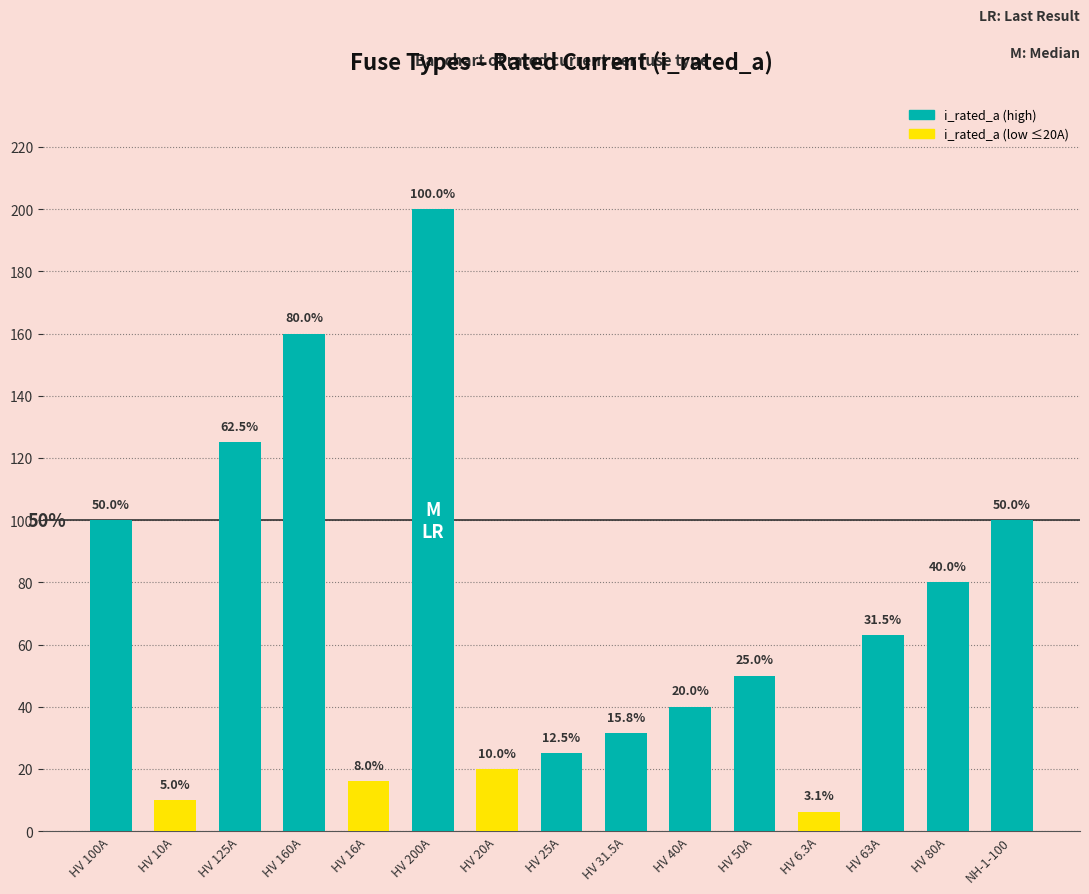

At which label does the data first exceed 50?

HV 100A